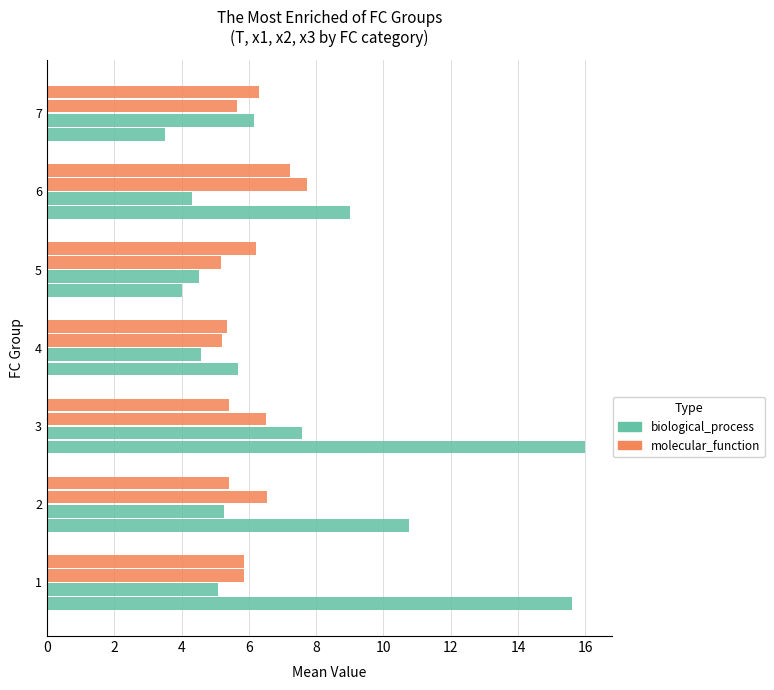

How many distinct data groups are displayed?

4